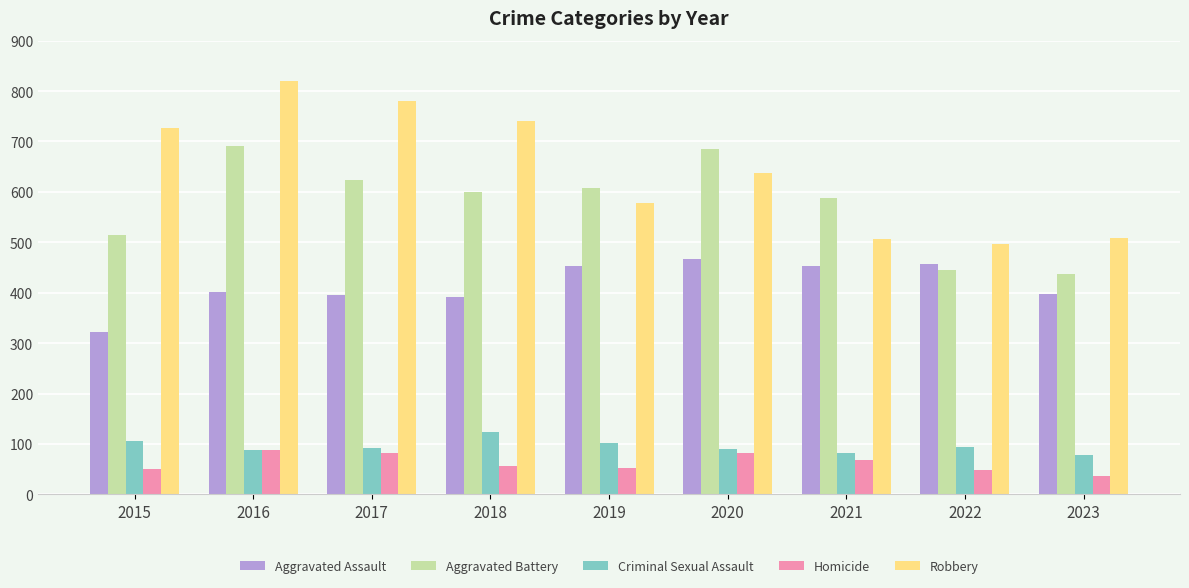

The Aggravated Assault series shows 209 at 2015. True or false?

False